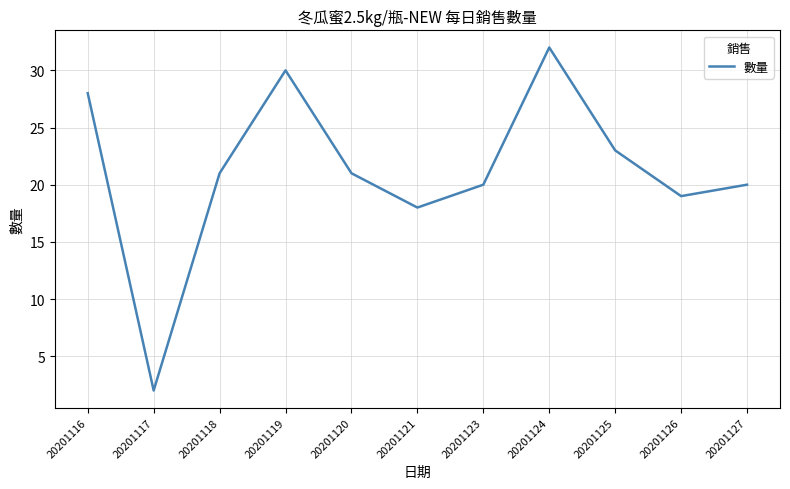

What is the difference between the values at 20201117 and 20201120?

19